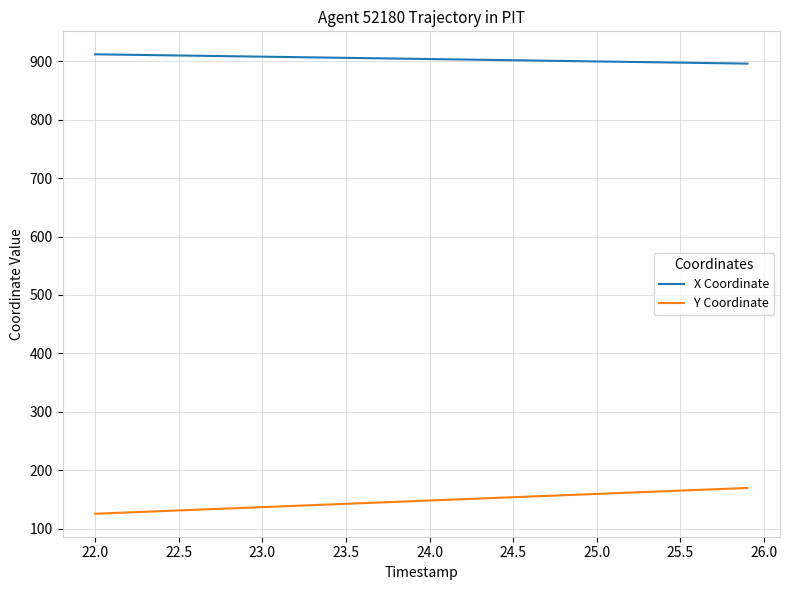

What is the minimum value for Y Coordinate?

125.4